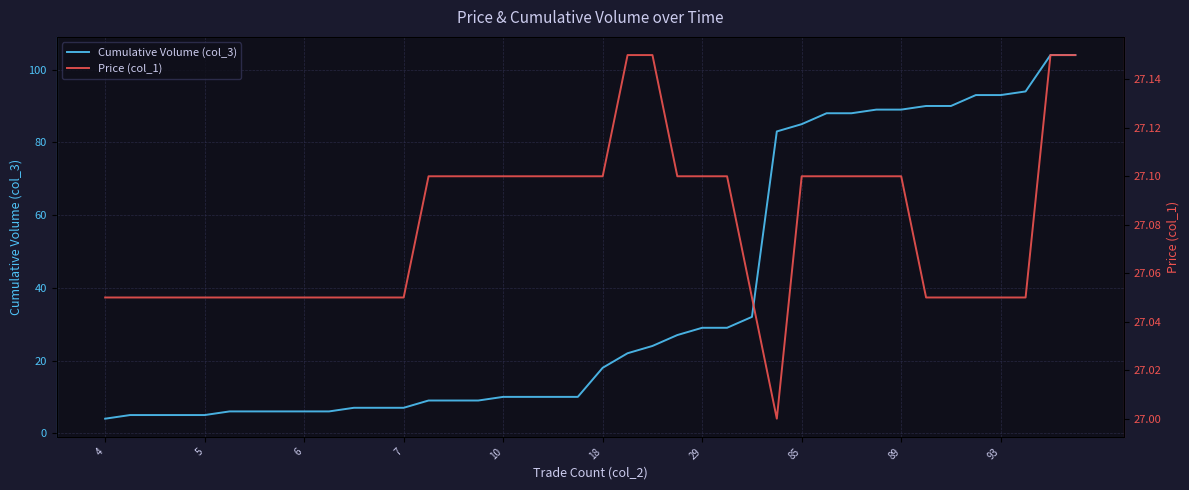

At which label does Cumulative Volume (col_3) reach its minimum?

4